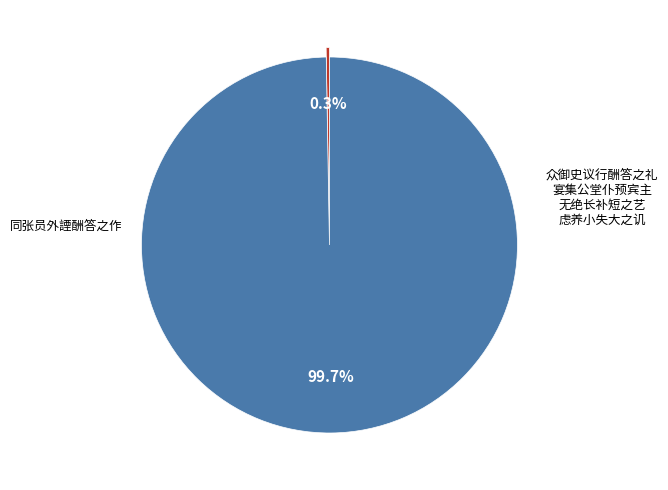

Is there any slice that represents more than half of the pie?

Yes